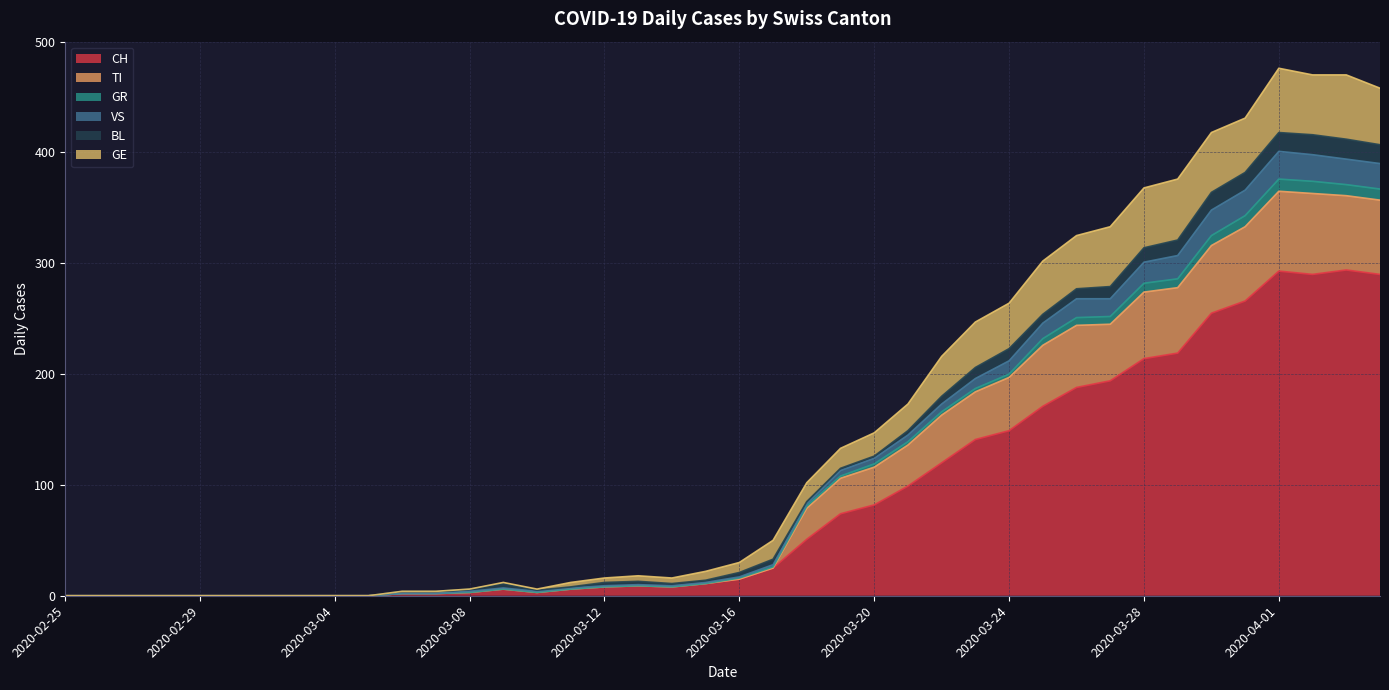

What is the highest value of the CH series?

294